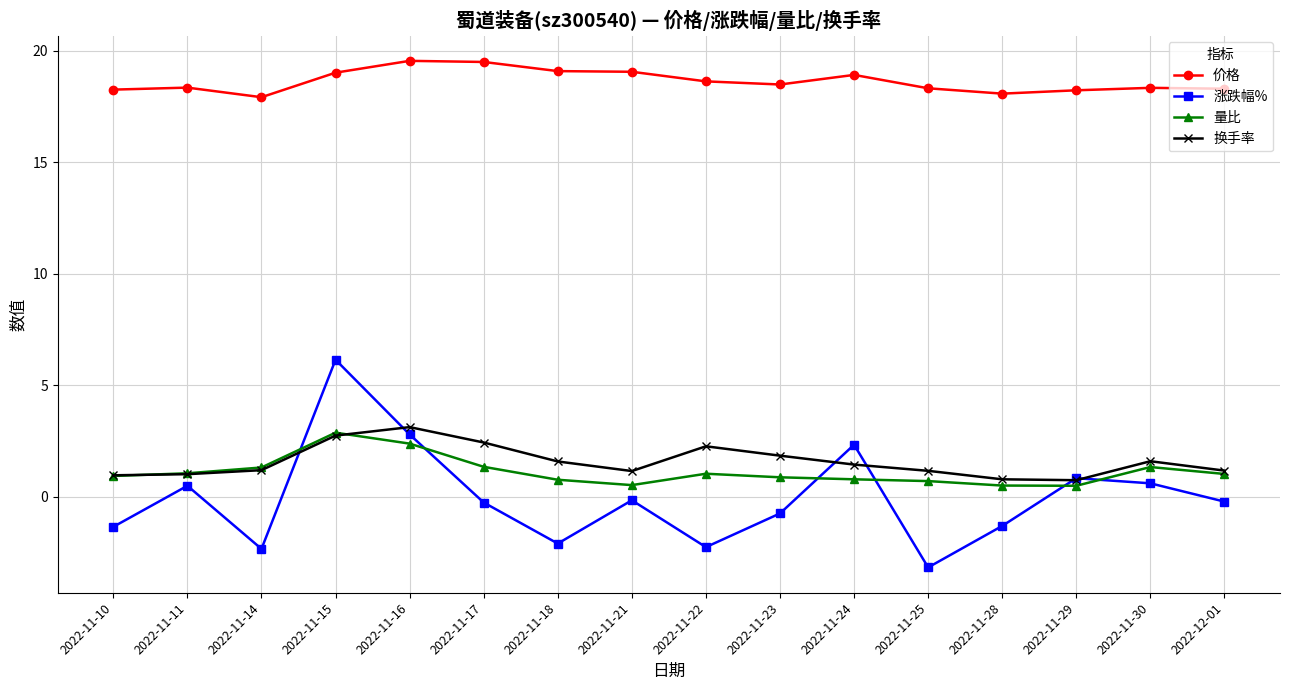

Is it true that 价格 equals 31.9 at 2022-11-11?

False